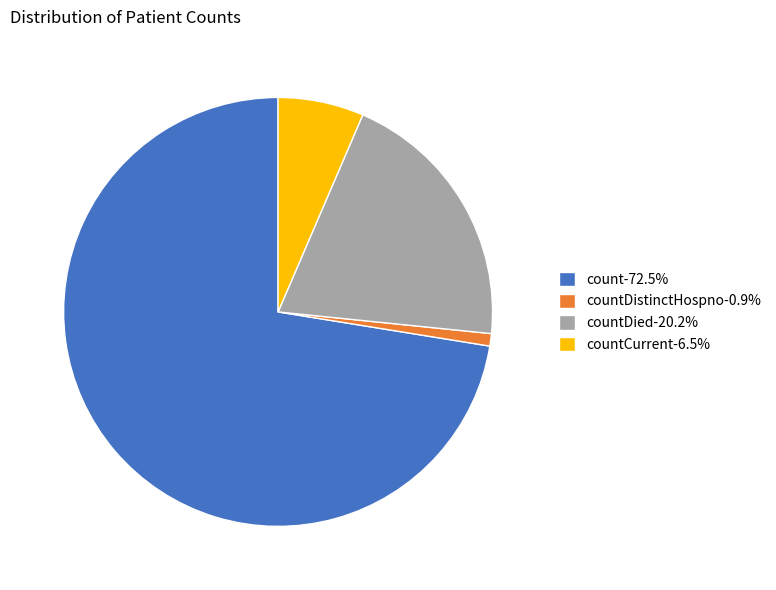

Is there a majority slice in this chart?

Yes